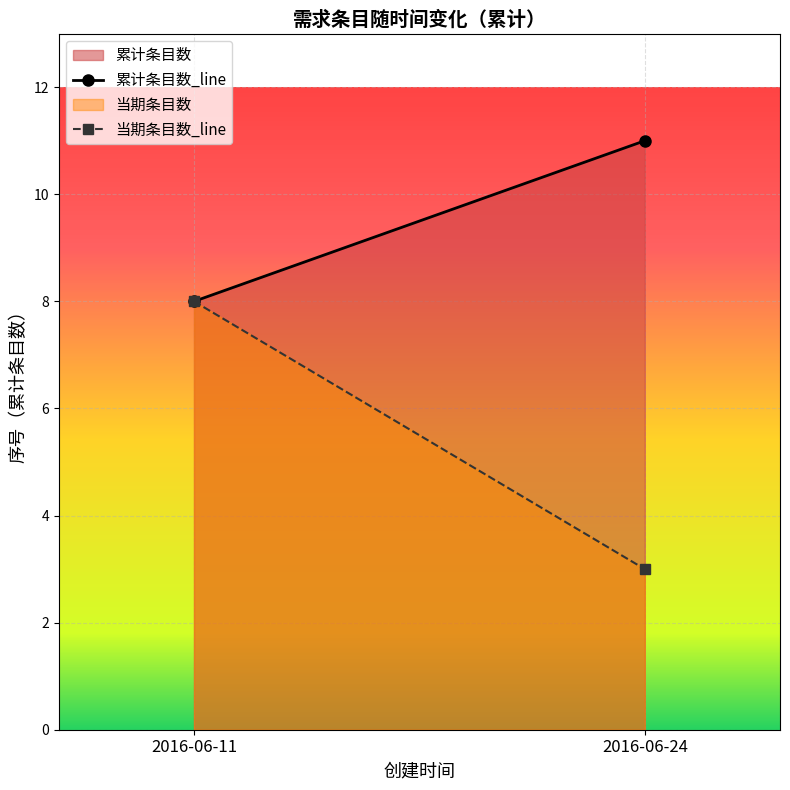

Is it true that 累计条目数_line equals 8 at 2016-06-11?

True